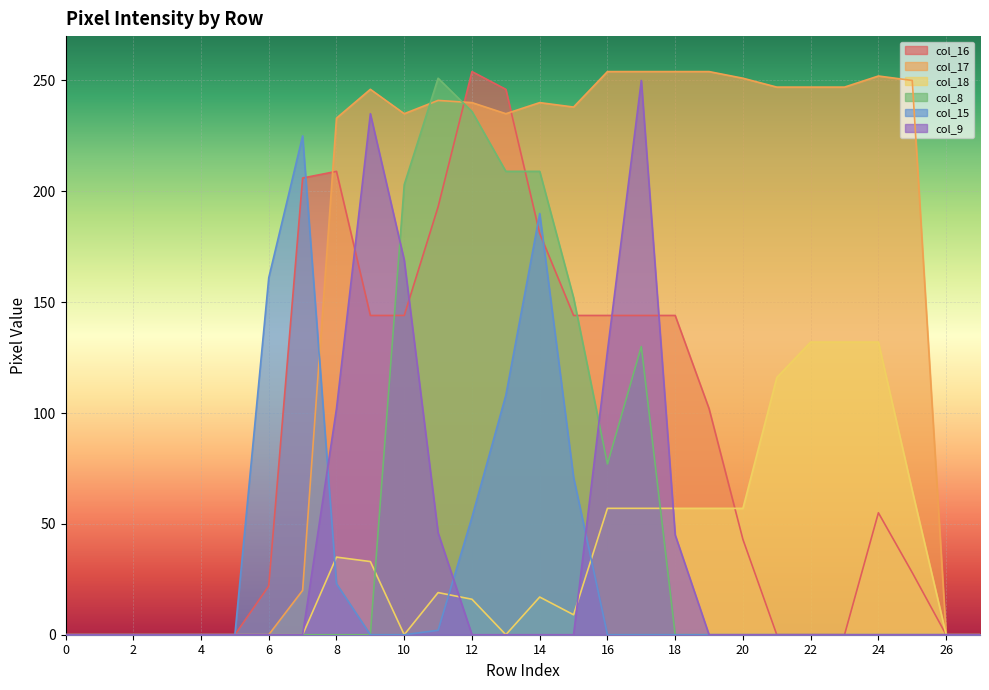

What is the difference between the highest and lowest values at 11?

249